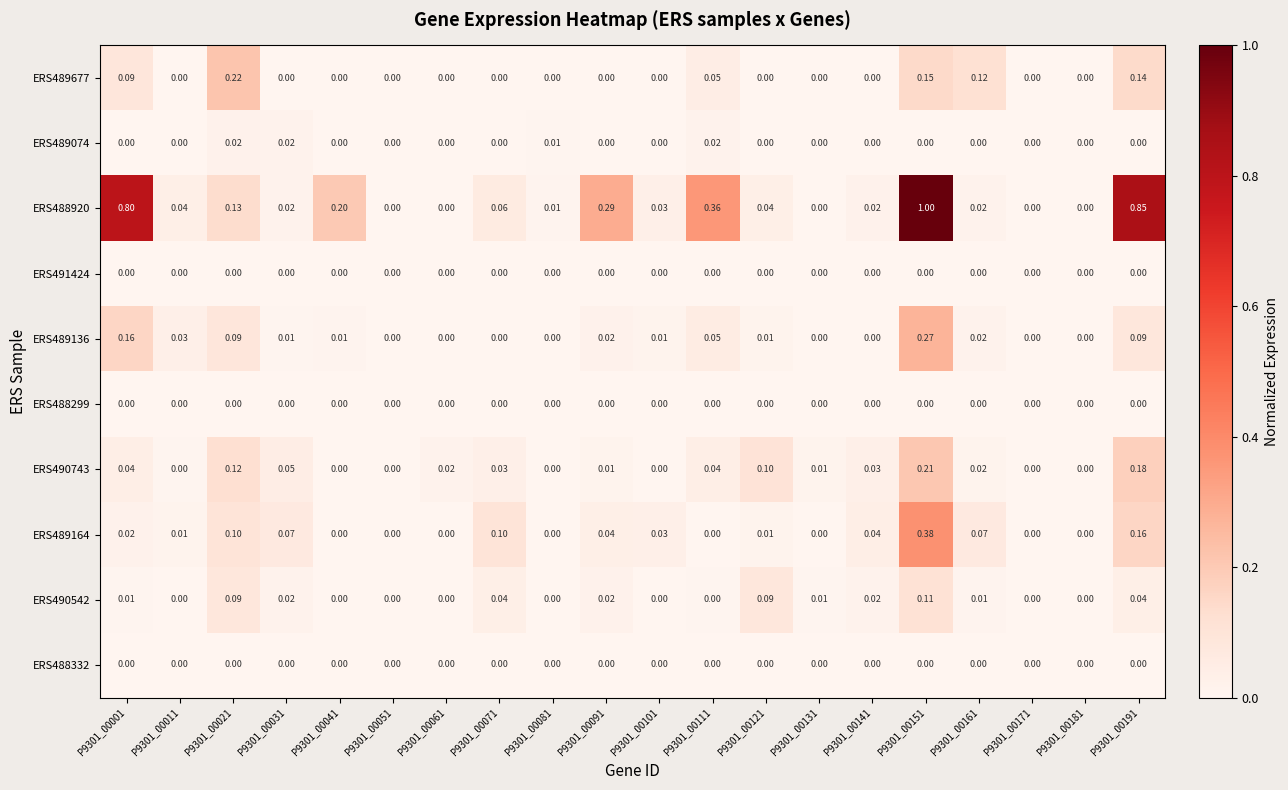

Is the value of ERS490743 at P9301_00121 greater than the value of ERS488299 at P9301_00011?

Yes